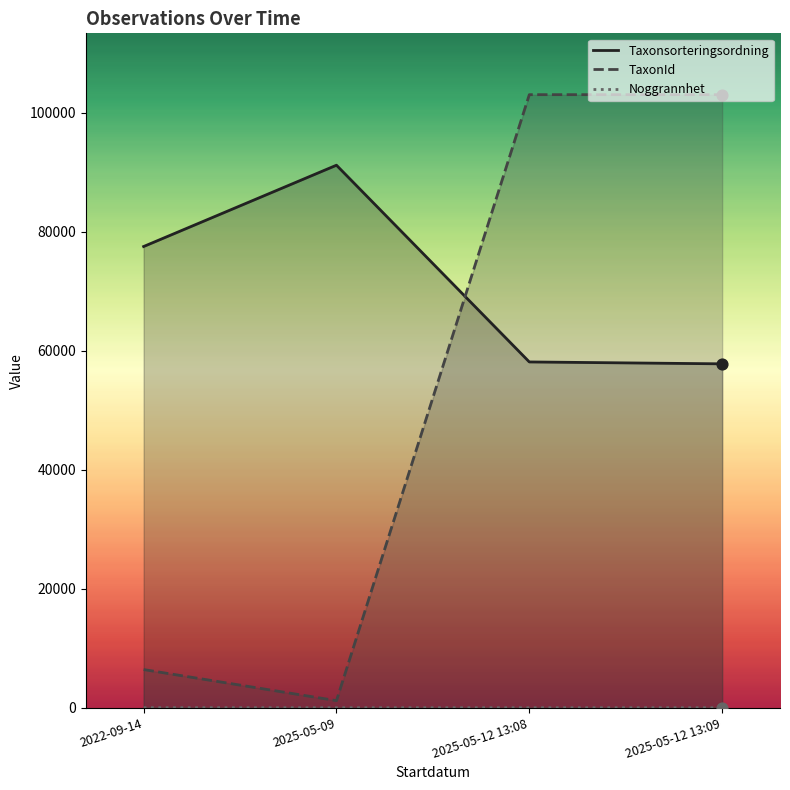

Is the value of Noggrannhet at 2025-05-09 greater than the value of TaxonId at 2025-05-09?

No